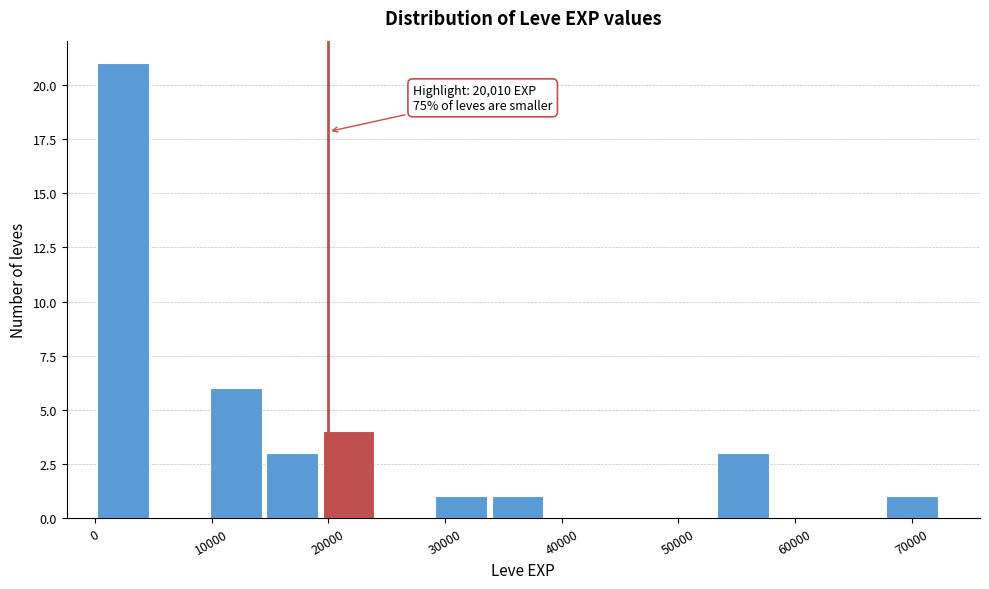

Over which range of the x-axis is the bar tallest?

0 to 5000